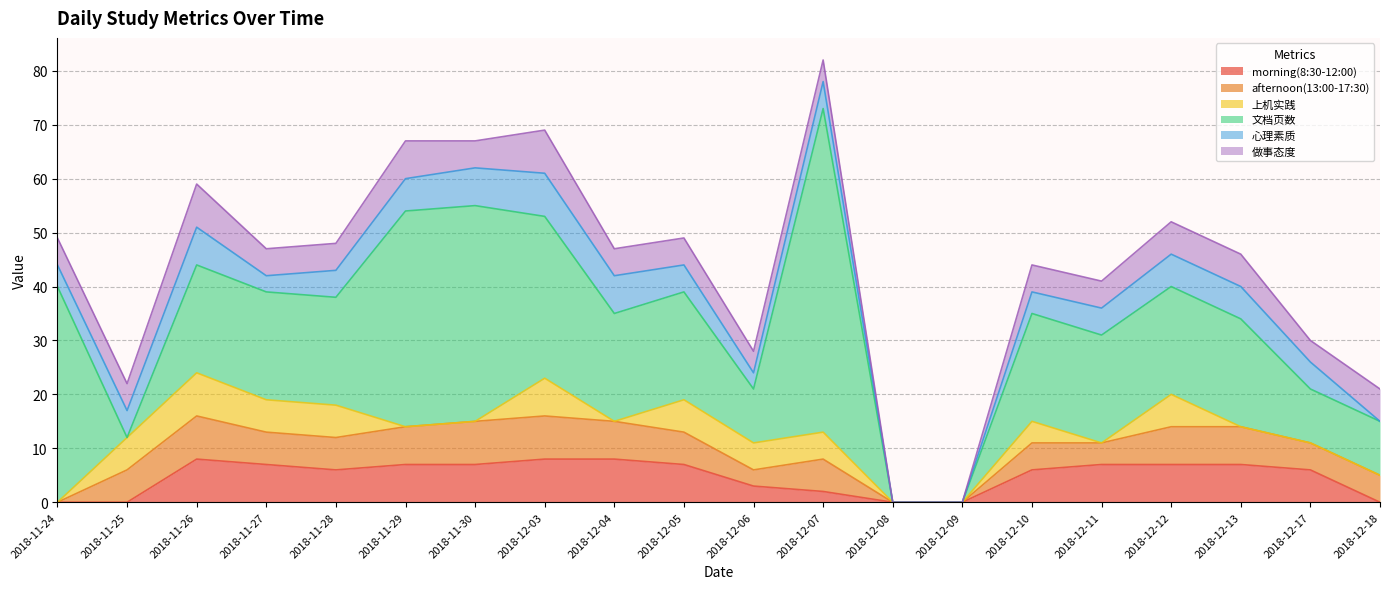

What are all the series names shown in the legend?

morning(8:30-12:00), afternoon(13:00-17:30), 上机实践, 文档页数, 心理素质, 做事态度